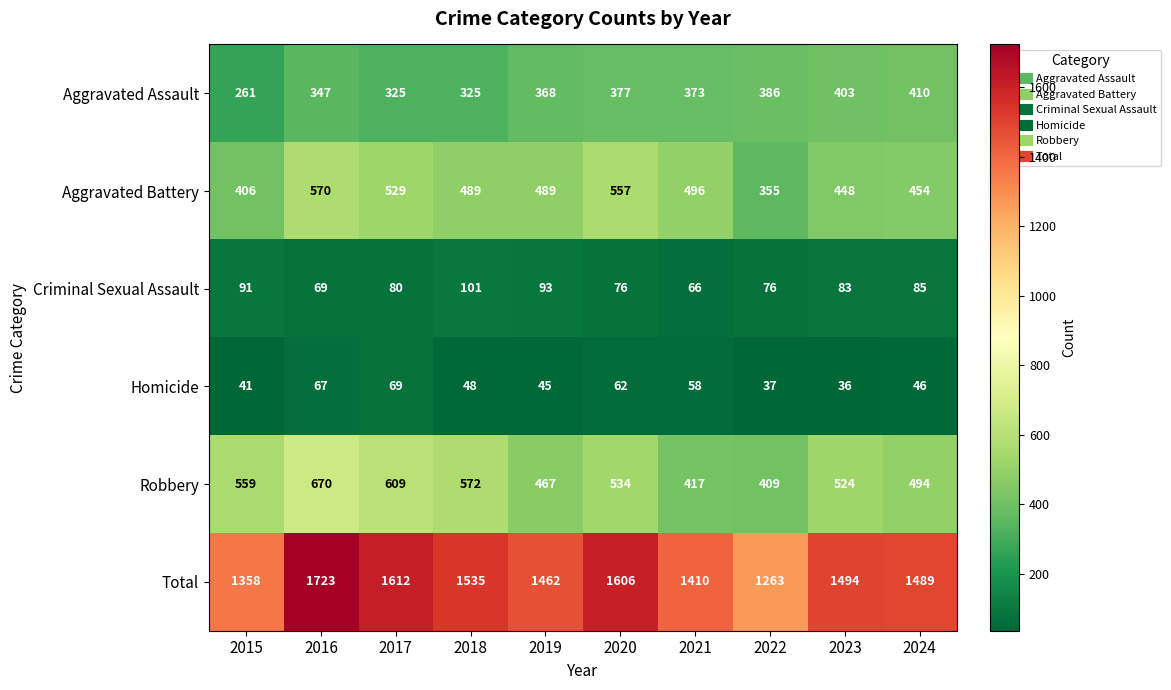

True or false: Total has a value of 546 at 2017.

False